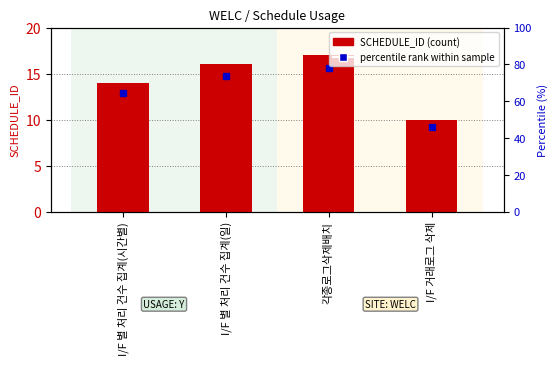

List the labels in order of value, smallest first.

I/F 거래로그 삭제, I/F 별 처리 건수 집계(시간별), I/F 별 처리 건수 집계(일), 각종로그삭제배치